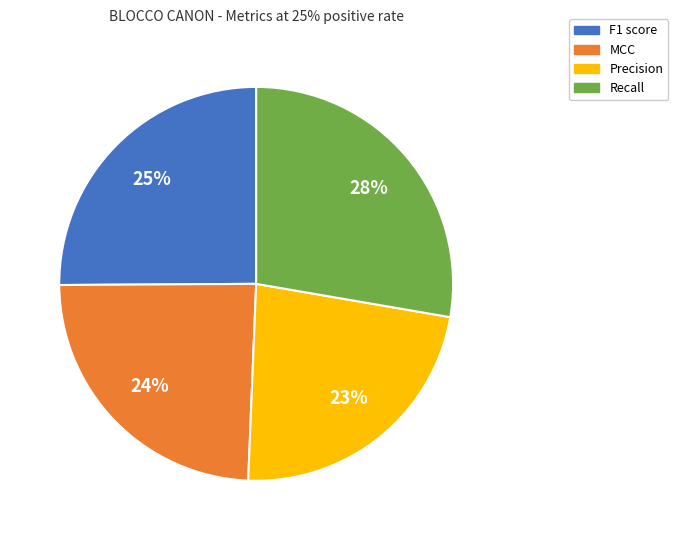

Rank the categories by value from lowest to highest.

Precision, MCC, F1 score, Recall